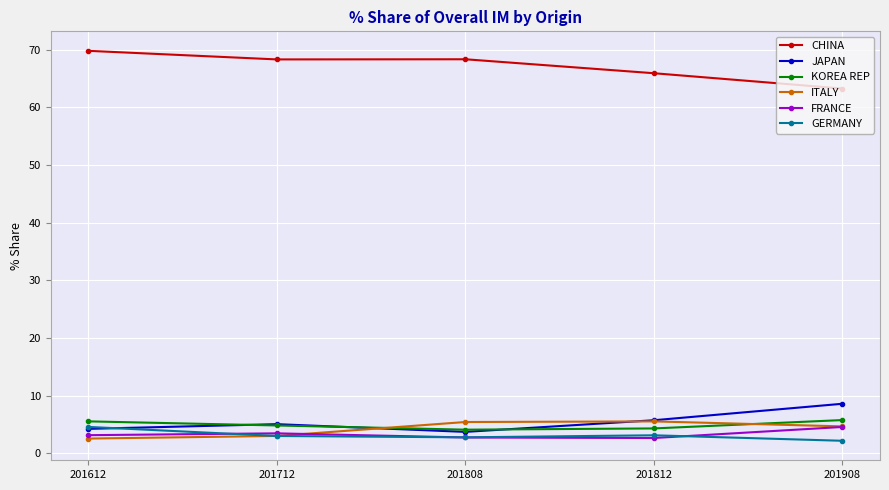

What is the difference between the highest and lowest values at 201908?

61.1